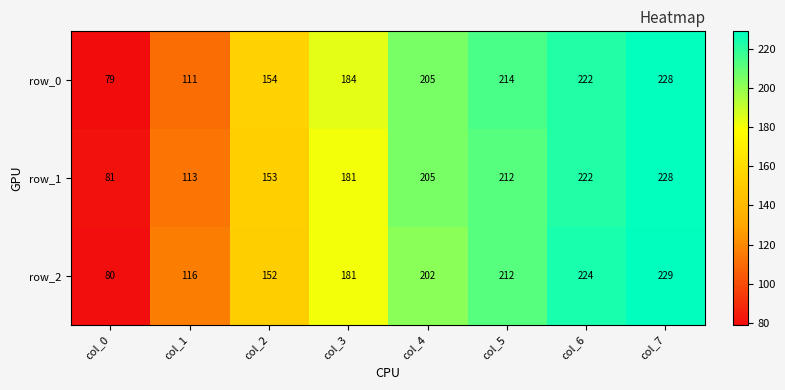

What is the maximum value for row_1?

228